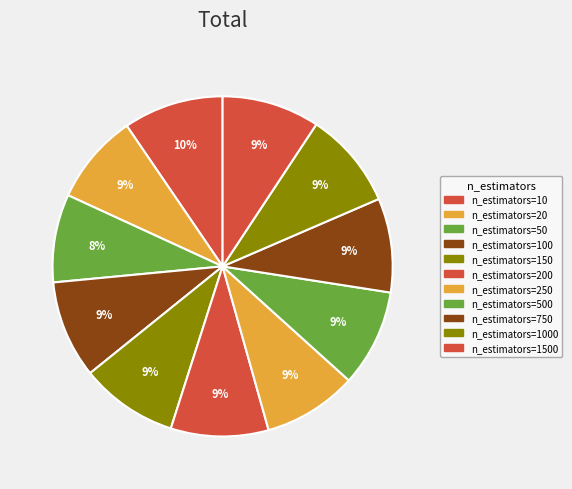

How many slices are in this pie chart?

11